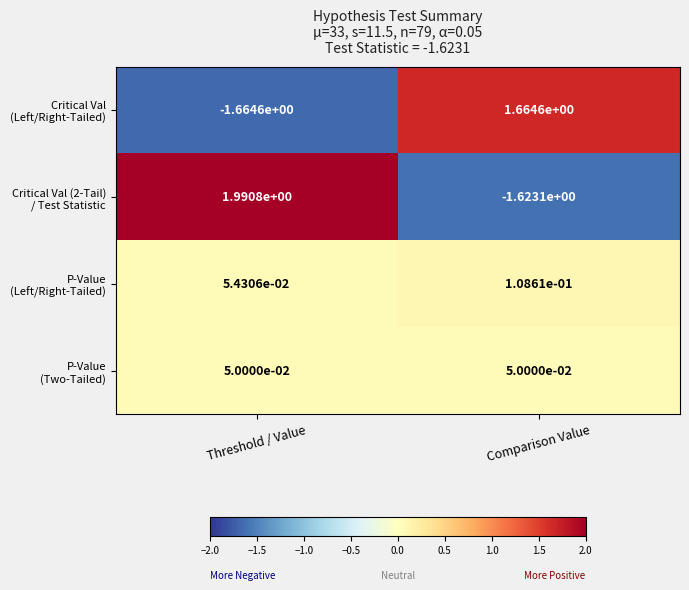

Which category has the lowest value across all series?

Threshold / Value